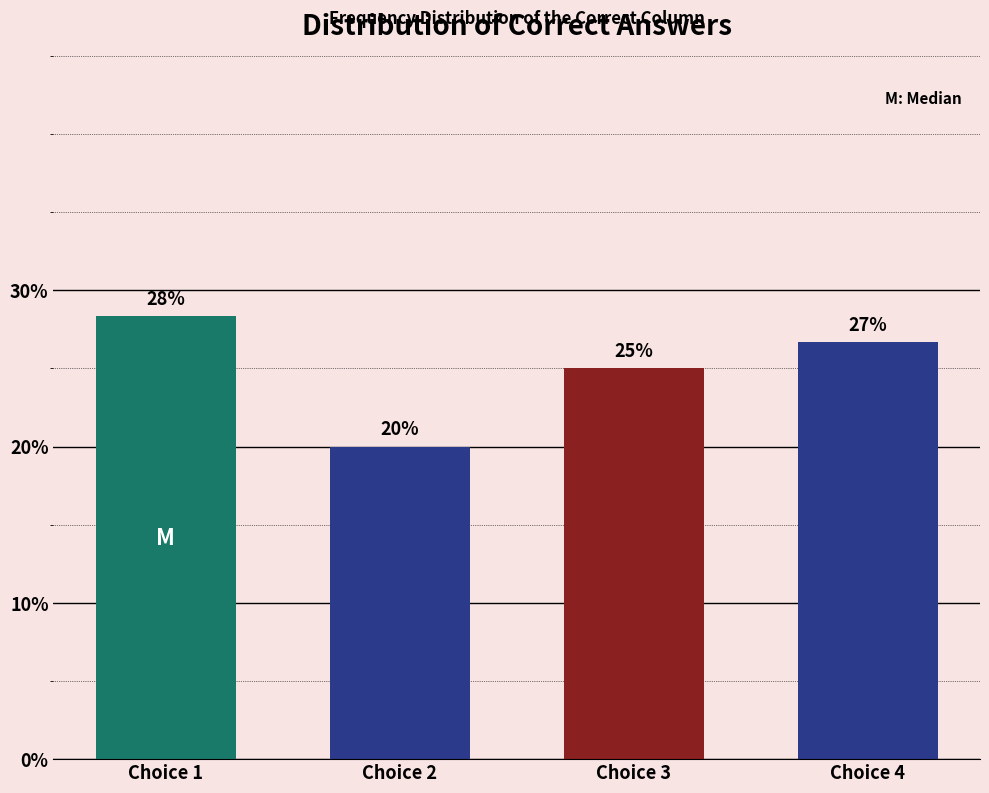

The value at Choice 3 is 35.9. True or false?

False